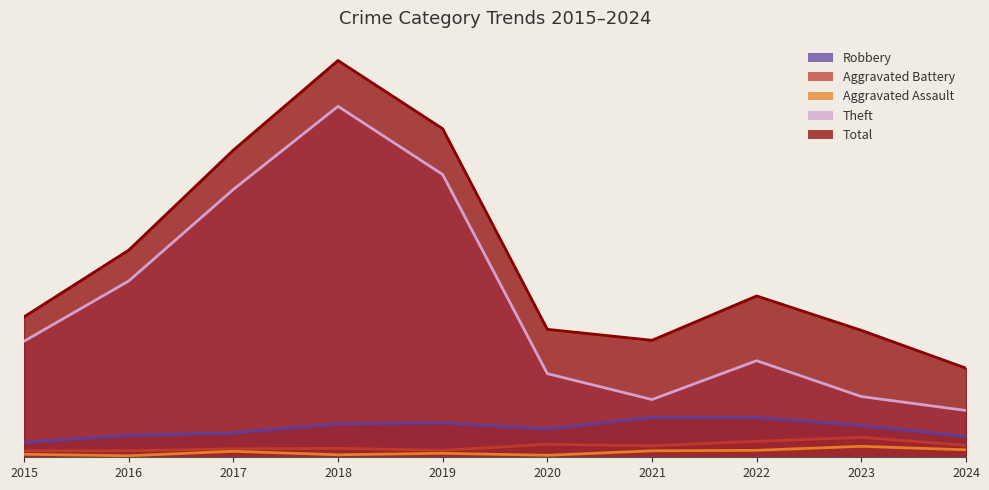

Which series has the widest spread of values?

Total